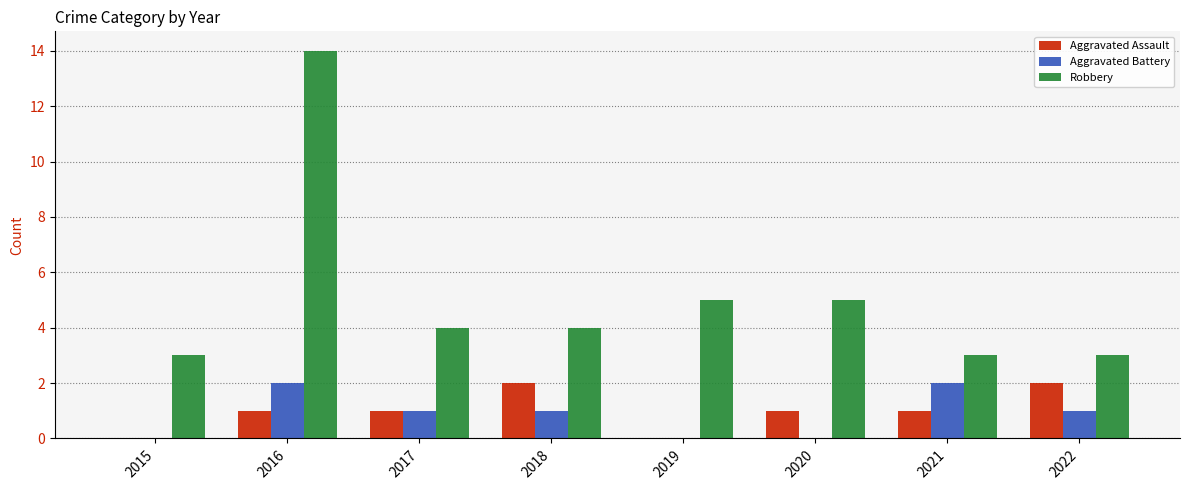

How many series are shown in this chart?

3